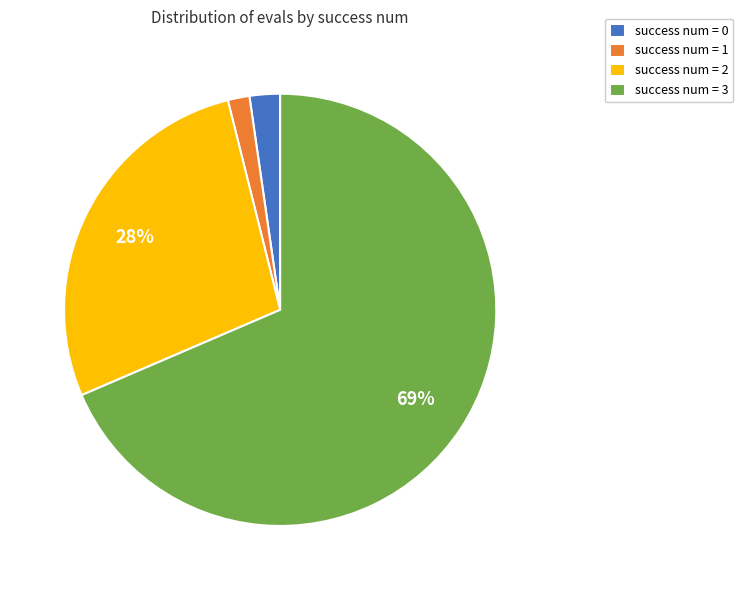

To the nearest percent, what is the average slice percentage?

25%